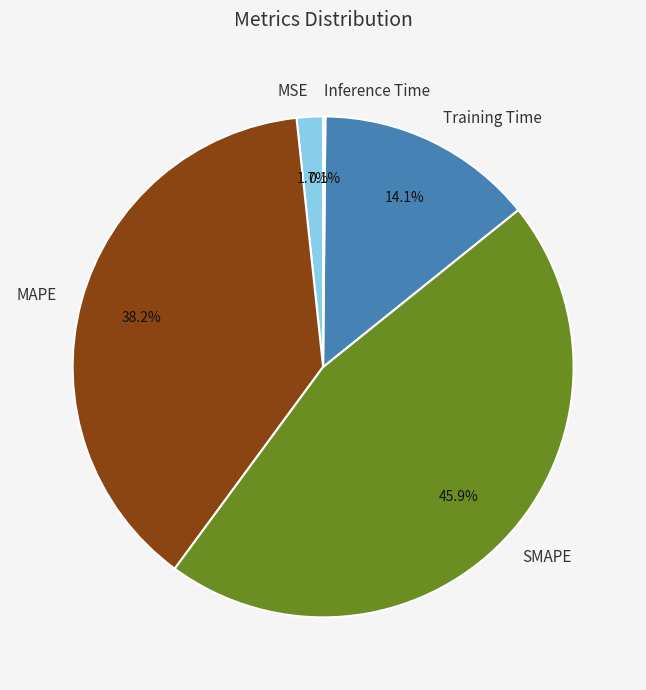

Do MSE and MAPE together represent more than half of the pie?

No